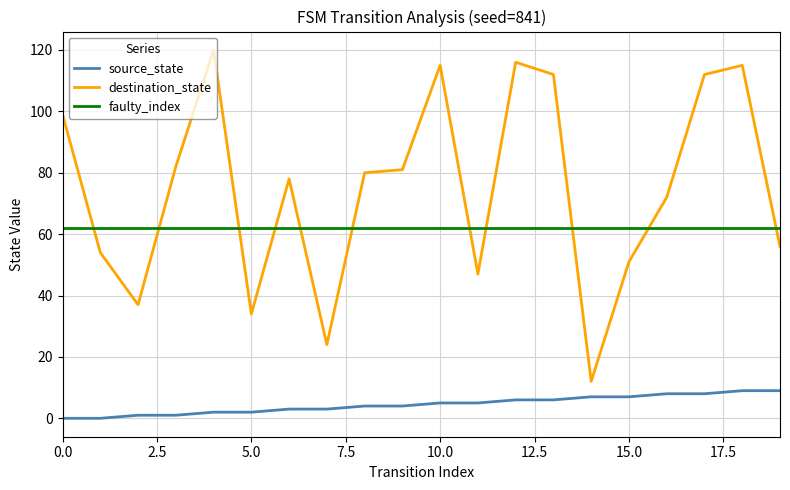

What is the difference between the source_state values at 14 and 6?

4